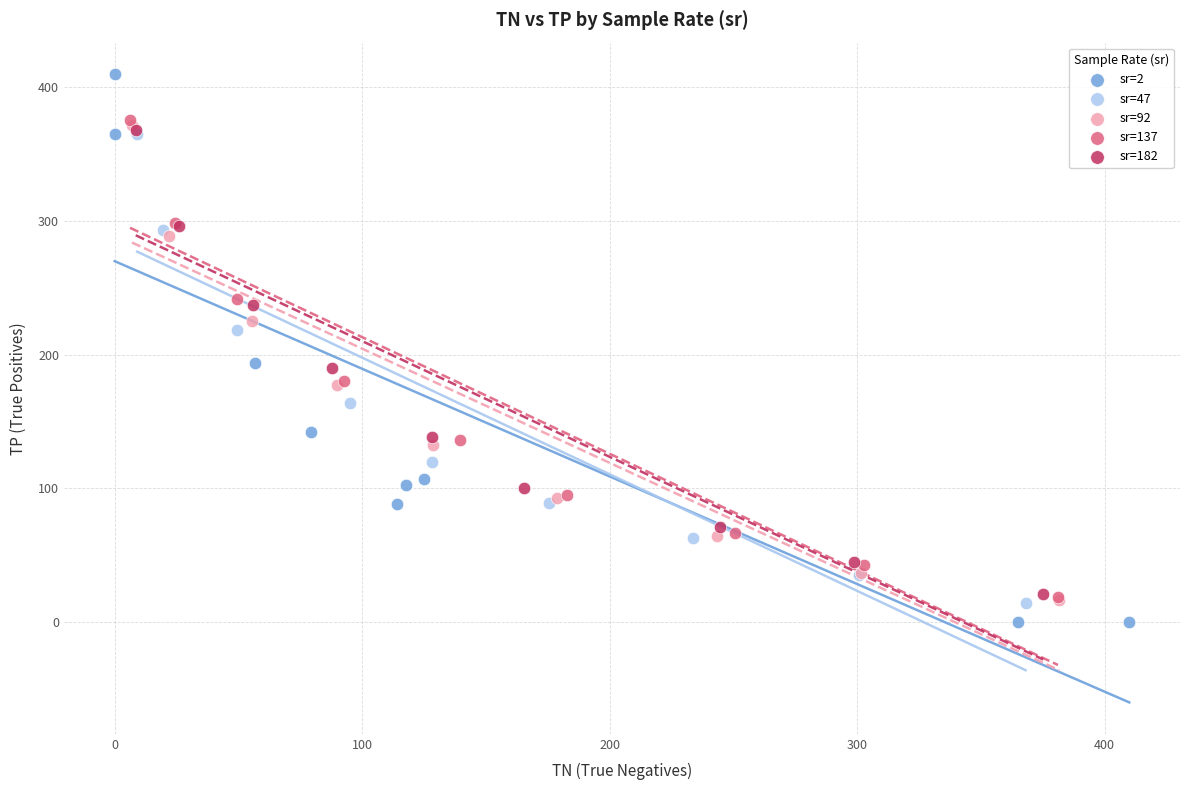

Which series has the largest Y range (max minus min)?

sr=2